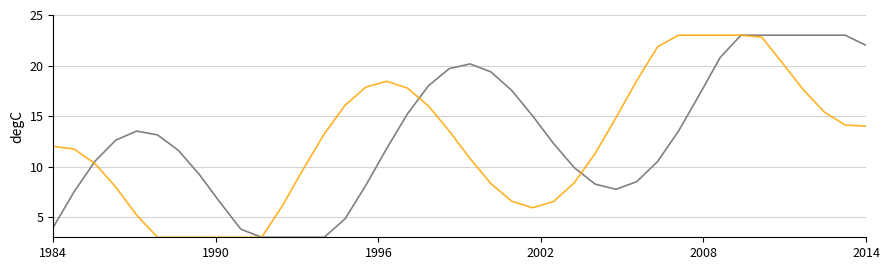

What is the greatest value displayed?

23.0